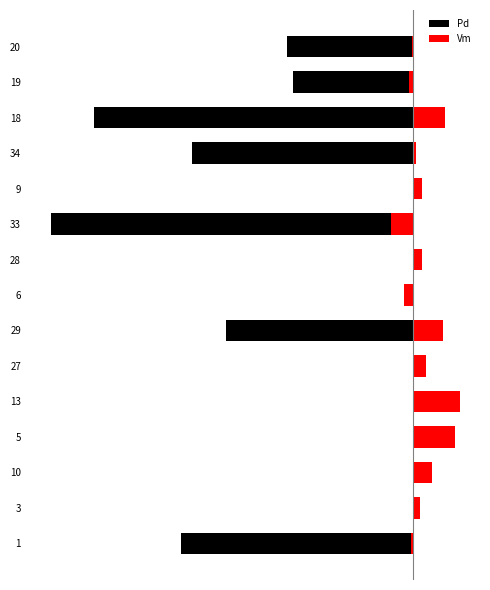

How many series are shown in this chart?

2